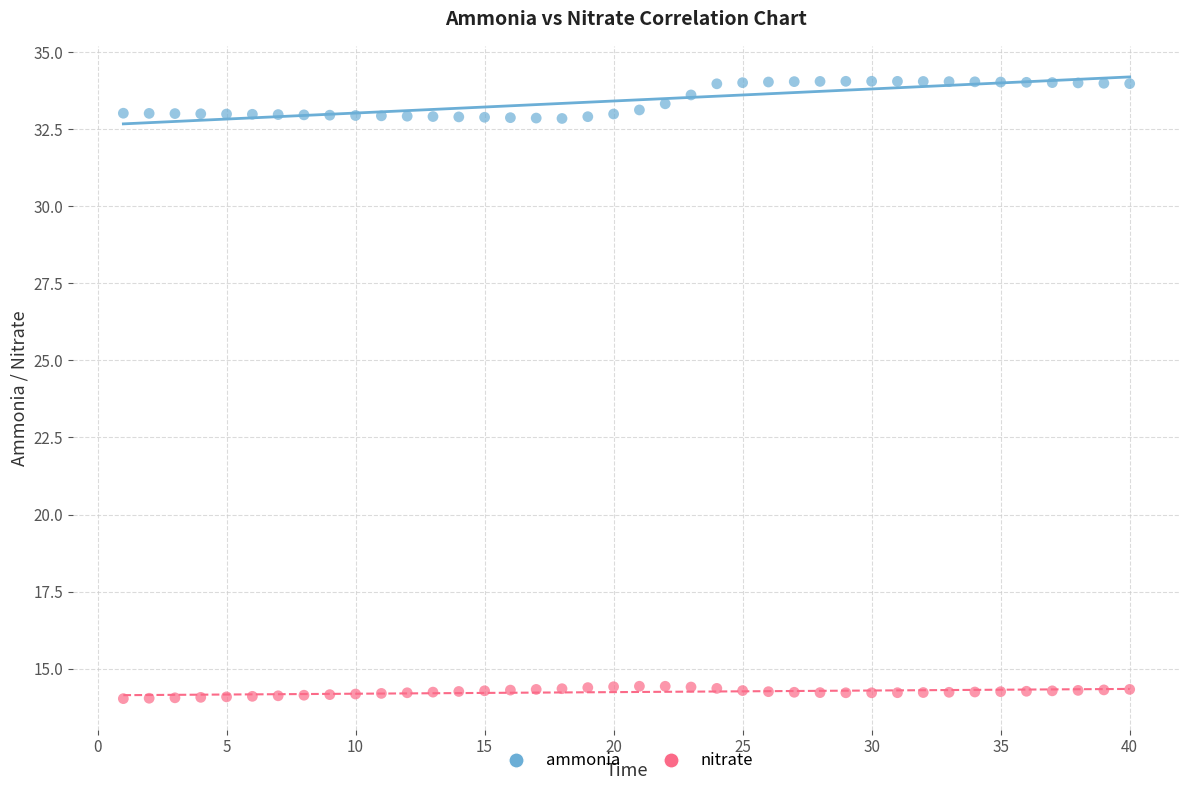

Across all data points, what is the range of X values (max minus min)?

39.0